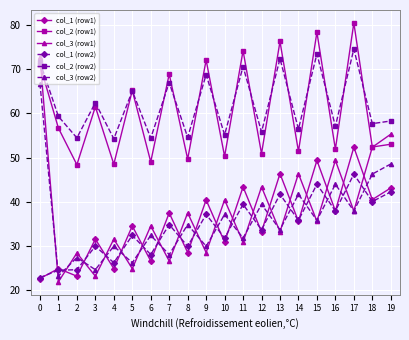

How many lines are shown in the chart?

6